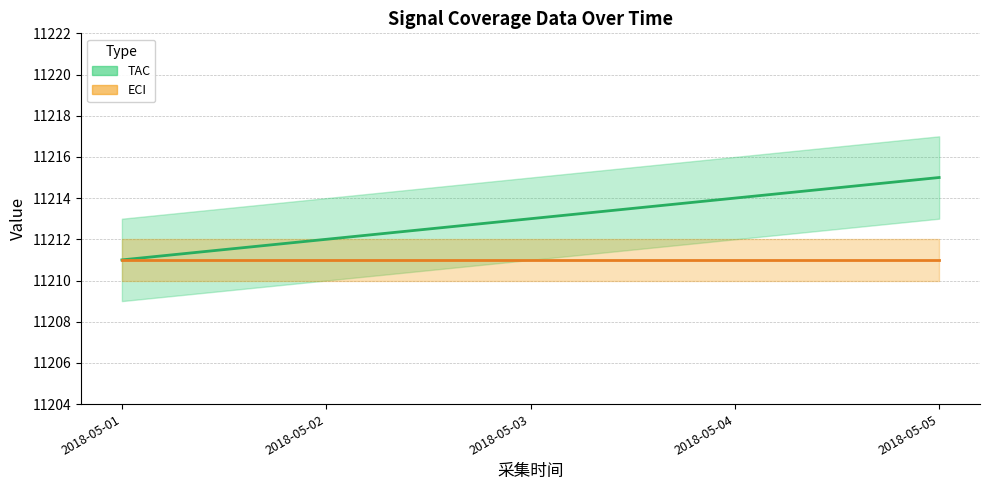

Which category has the lowest value across all series?

2018-05-01